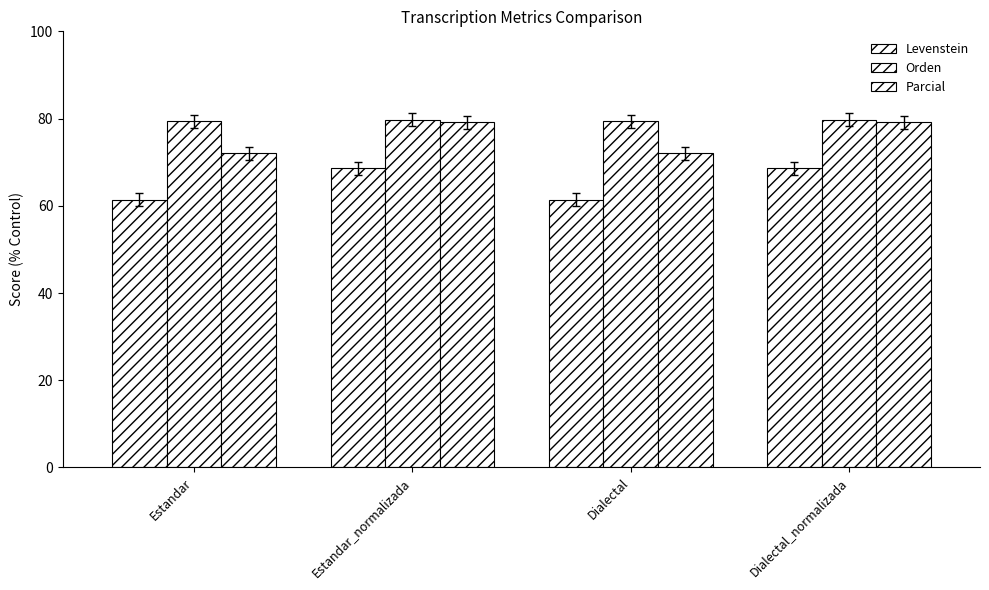

Which series has the widest spread of values?

Parcial